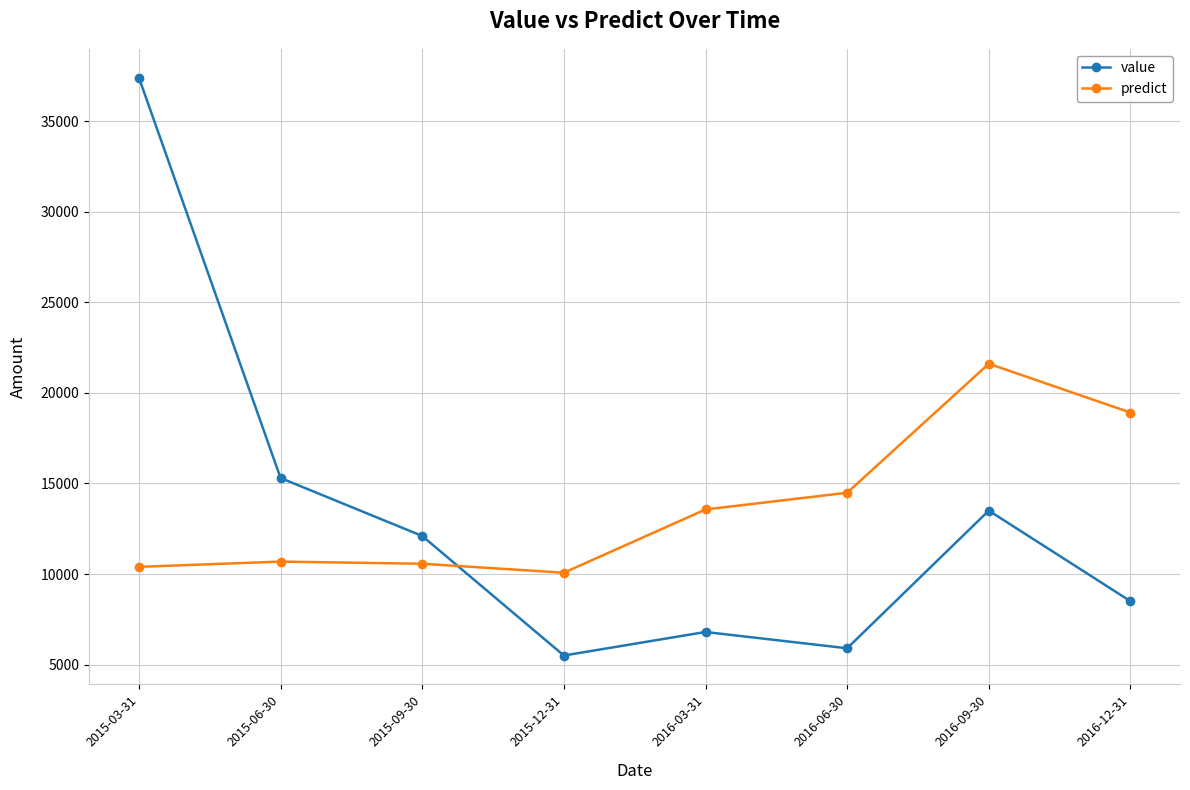

At which label does value reach its minimum?

2015-12-31